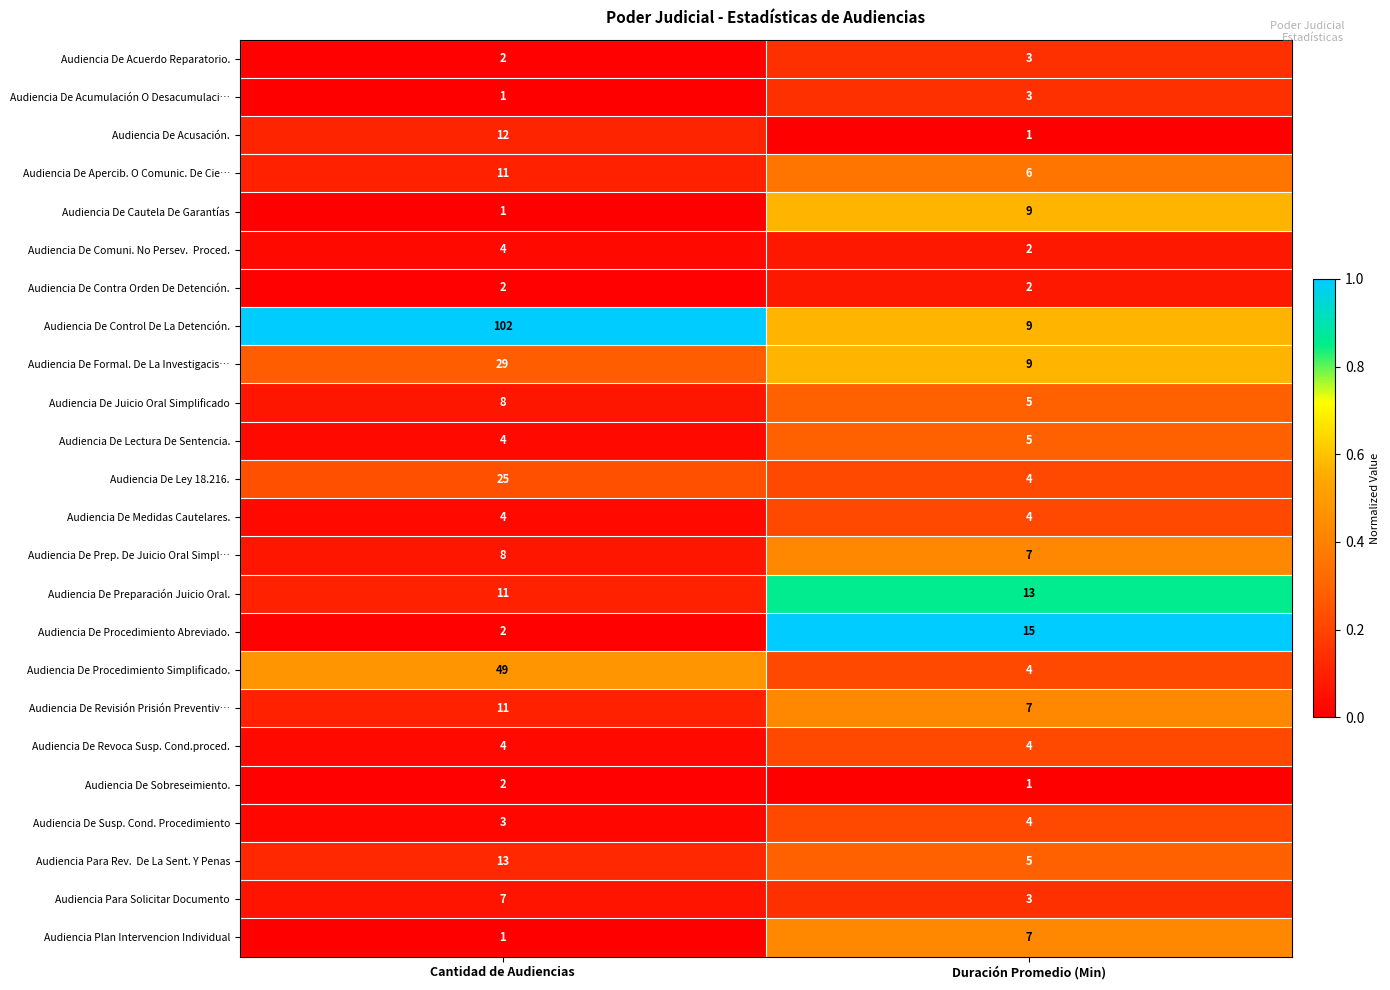

Count the number of categories in the chart.

2